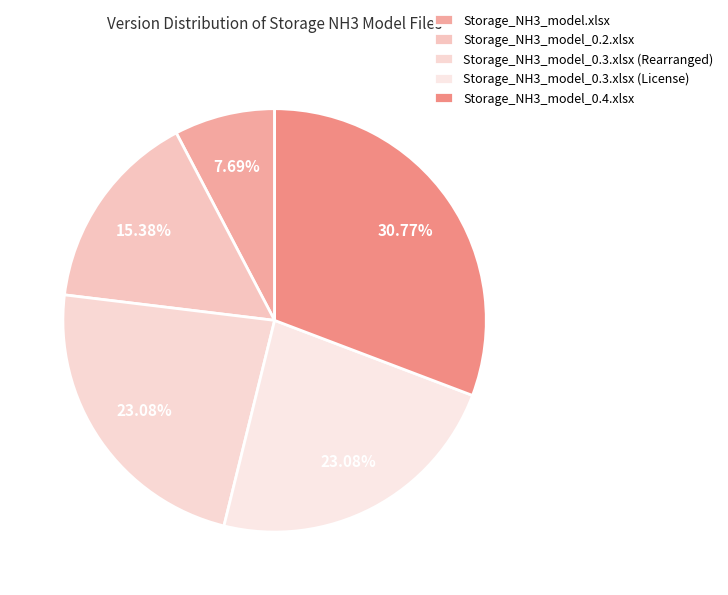

Which has a higher value, Storage_NH3_model_0.3.xlsx (License) or Storage_NH3_model_0.4.xlsx?

Storage_NH3_model_0.4.xlsx